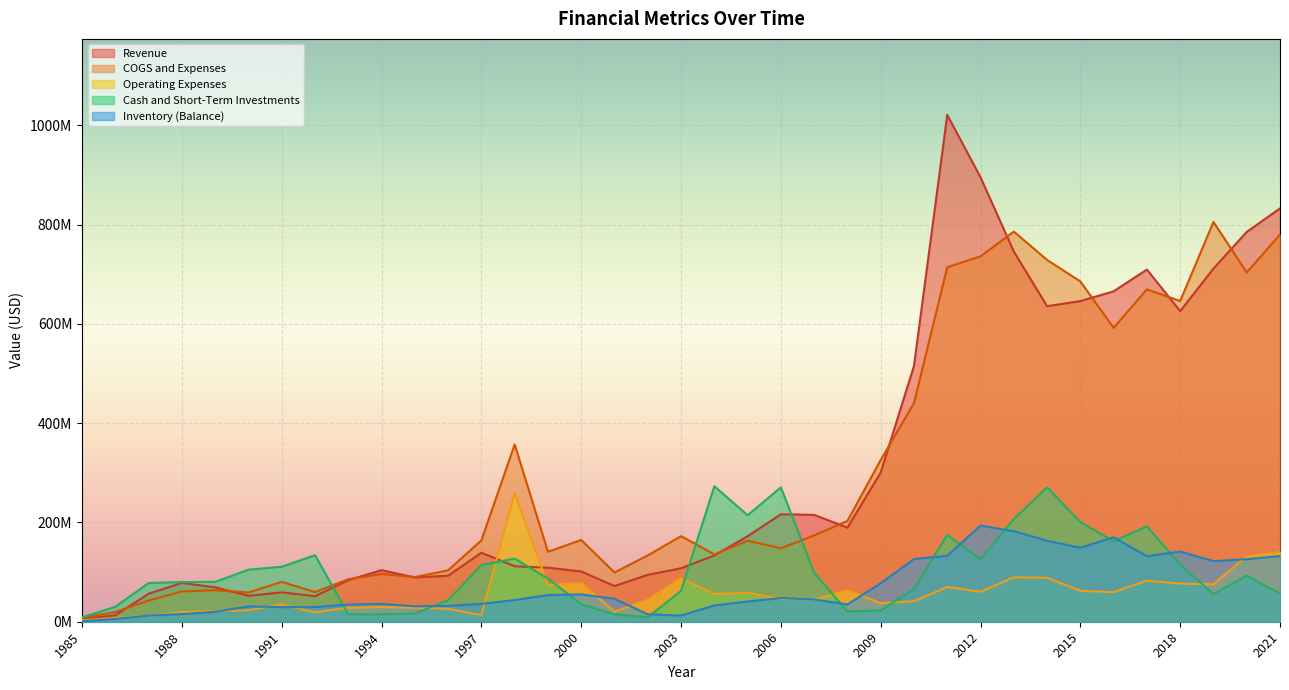

Is it true that Revenue equals 55617756 at 1997?

False